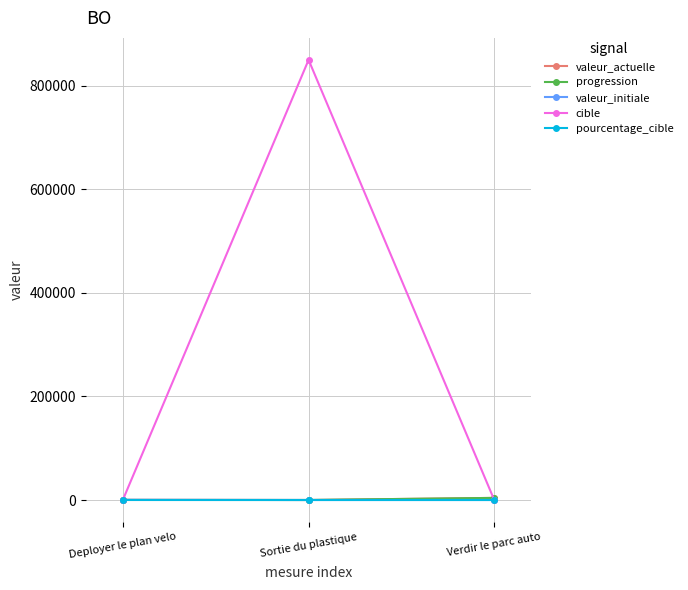

Which series has the largest range (max minus min)?

cible